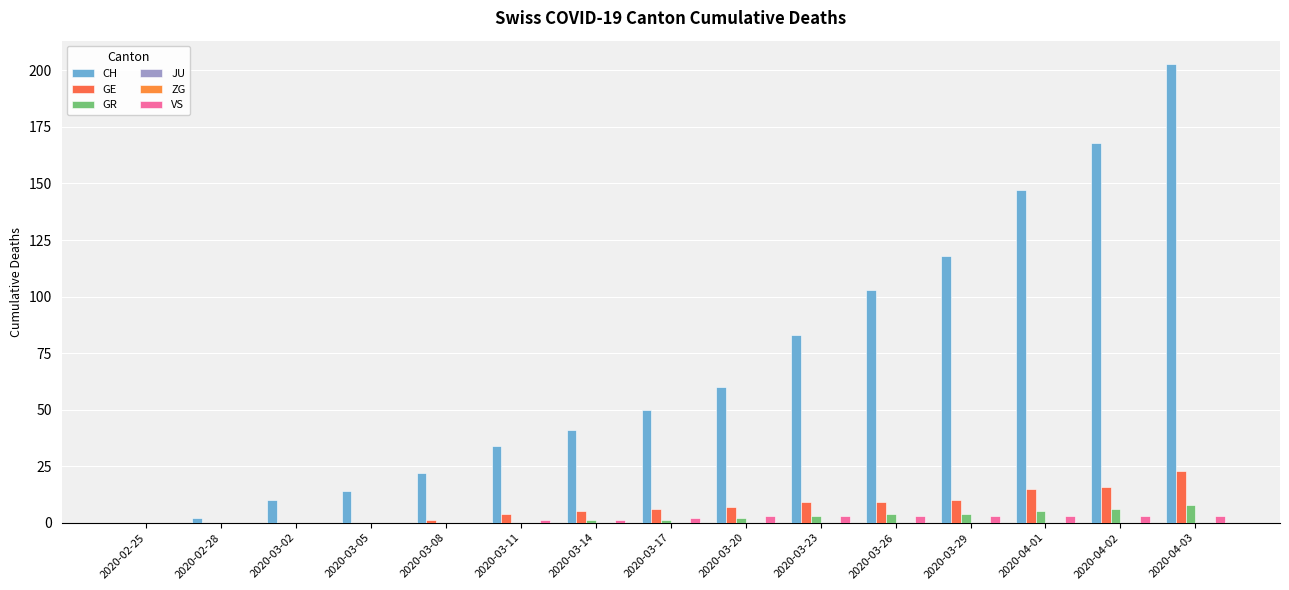

Rank the series at 2020-02-28 from highest to lowest value.

CH, GE, GR, JU, ZG, VS